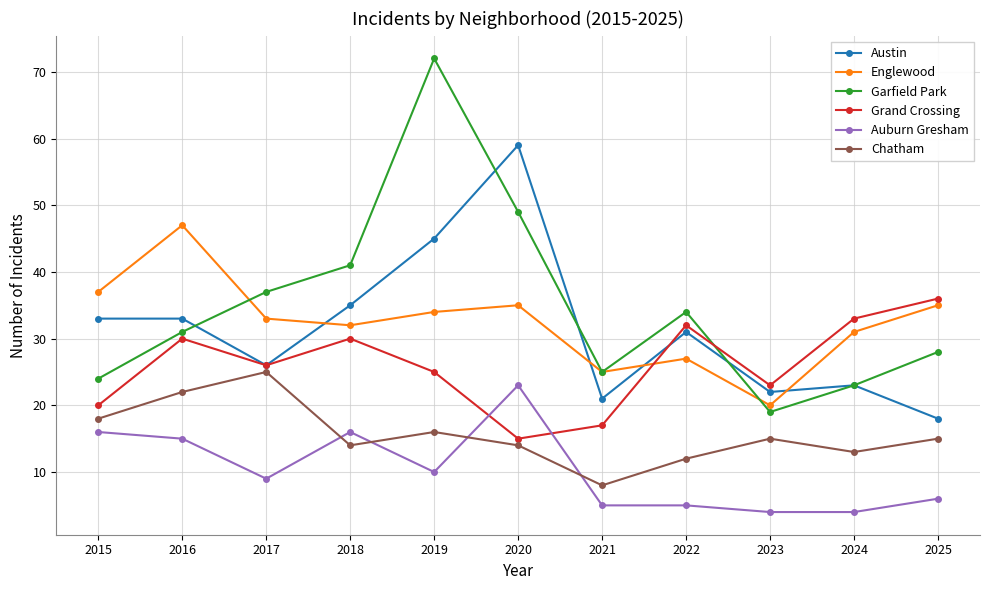

What is the approximate value of Auburn Gresham at 2024, to the nearest 5?

5